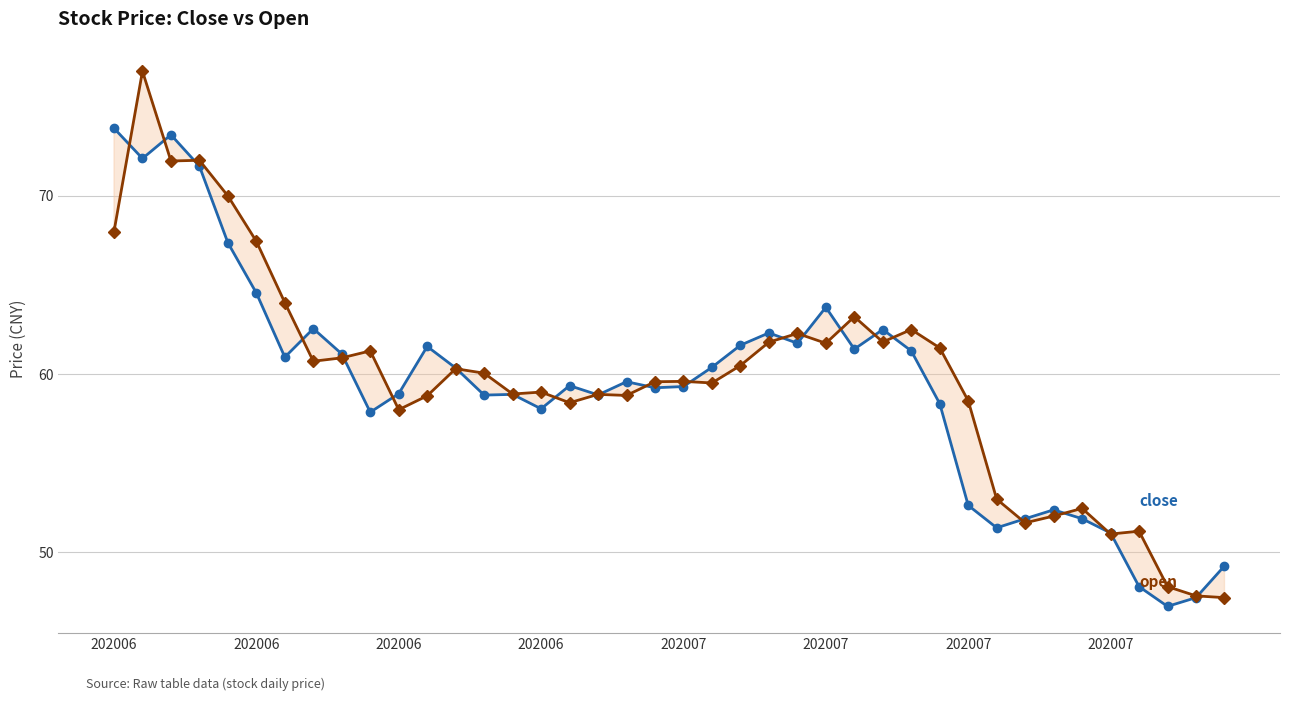

How many values in the close series are below 59?

17